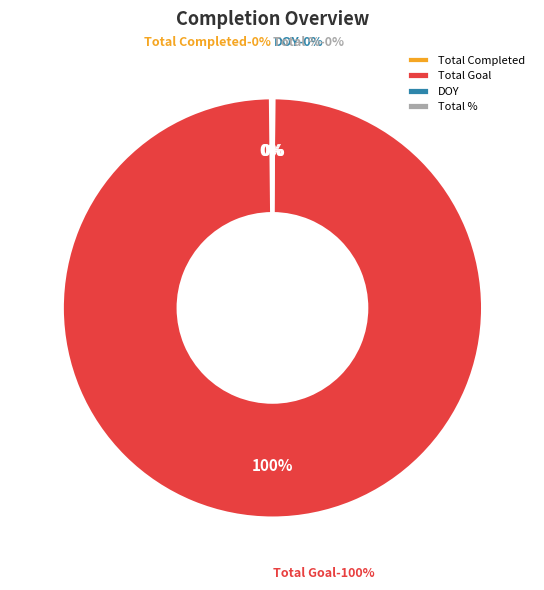

What is the largest slice in the pie chart?

Total Goal